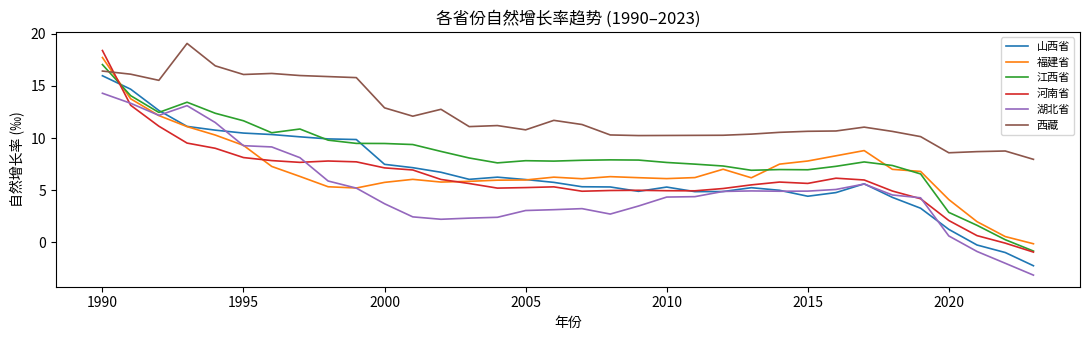

How many lines are shown in the chart?

6